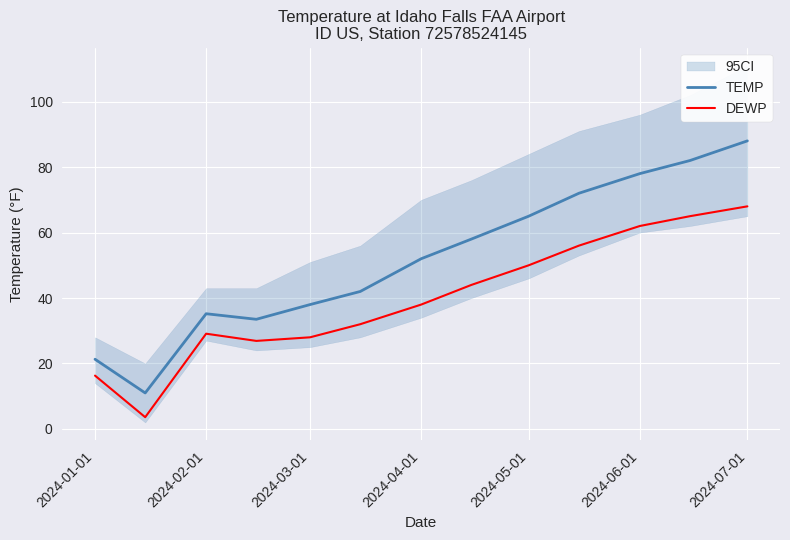

True or false: DEWP and TEMP cross at least once.

False